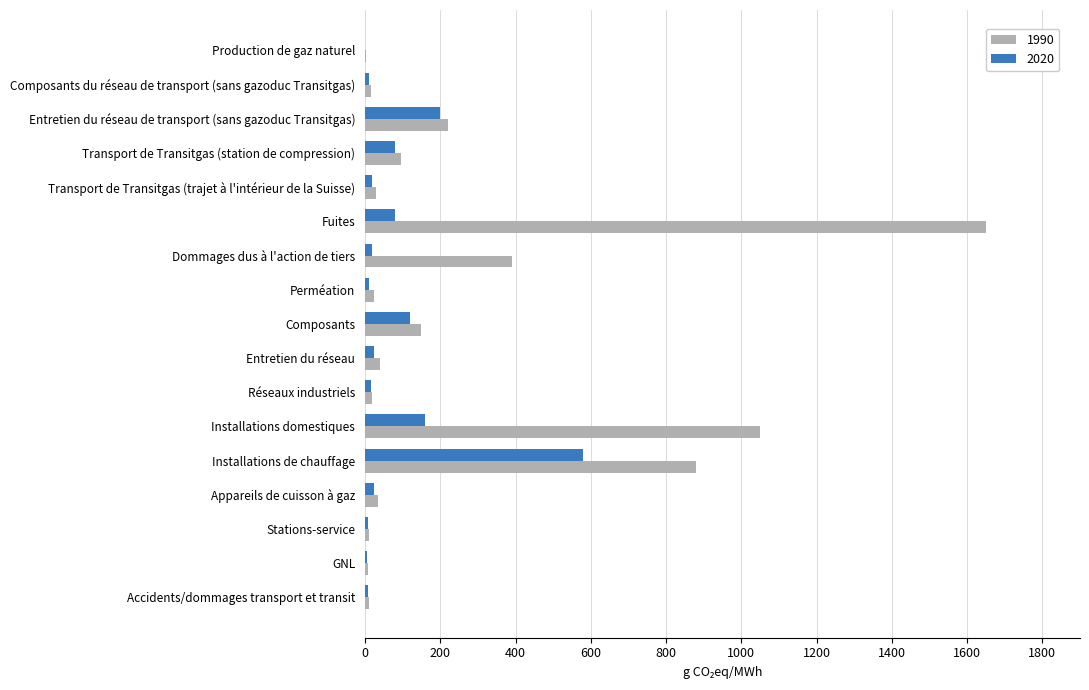

What is the sum of all 2020 values?

1367